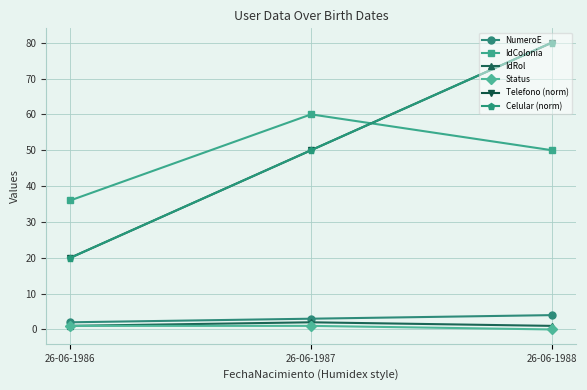

Is this an area chart (filled region under the line)?

No